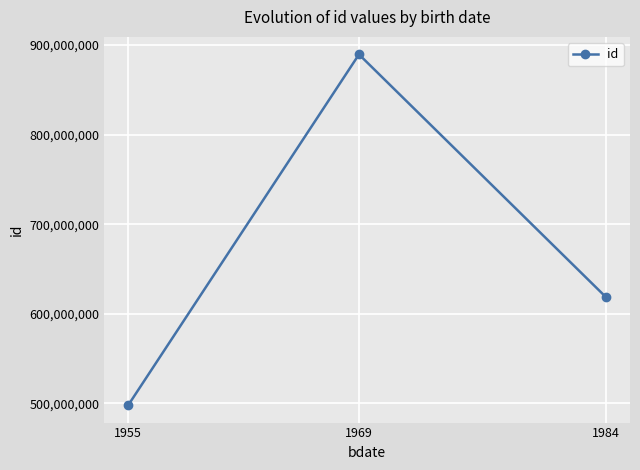

Where does the data first go above 618472499?

1969